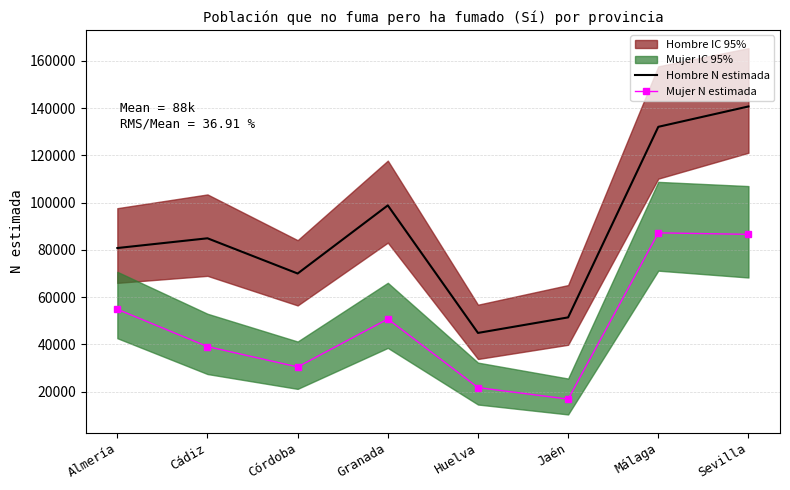

Rank the series by their maximum value, from lowest to highest.

Mujer N estimada, Hombre N estimada